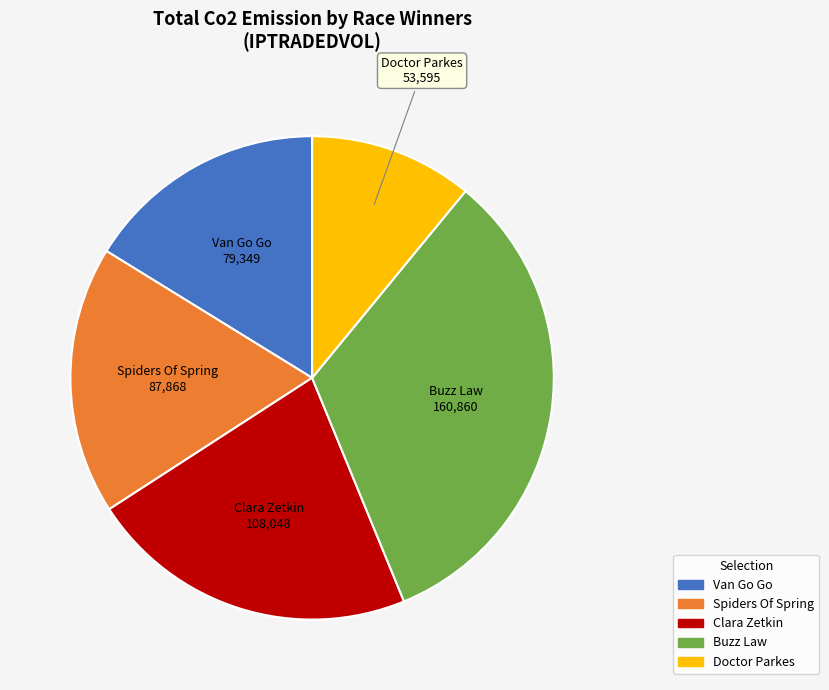

Is there a majority slice in this chart?

No